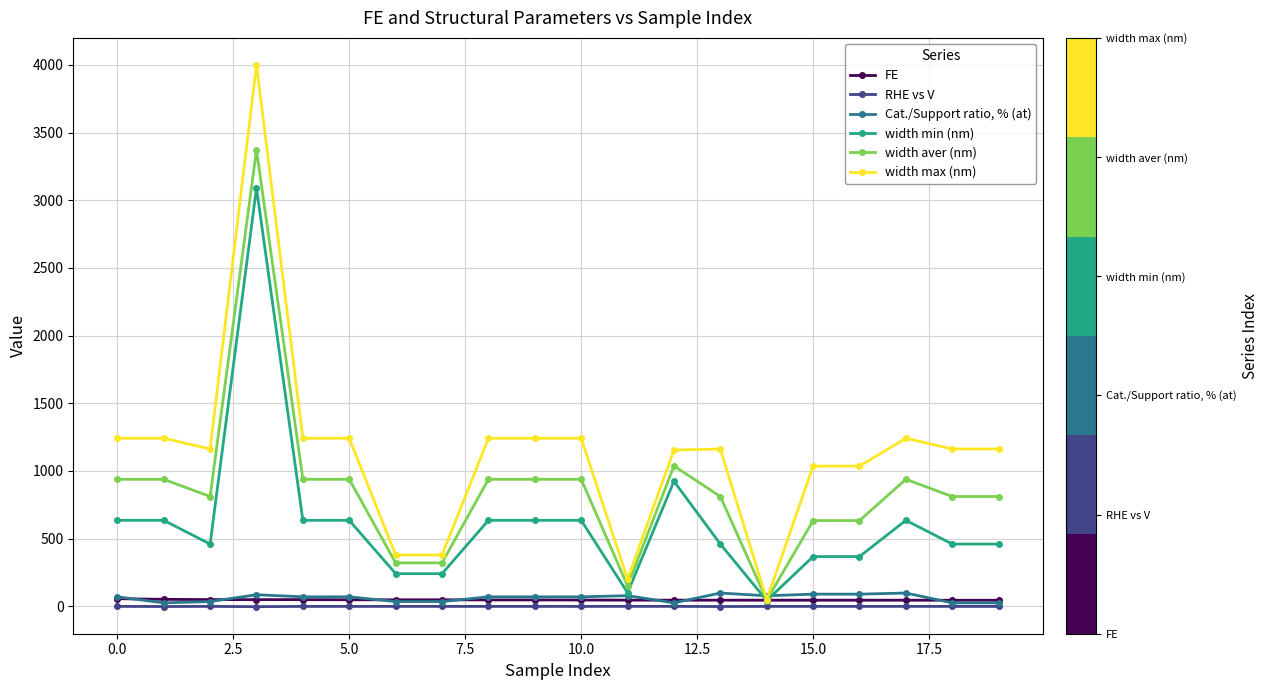

What is the maximum value for width max (nm)?

4000.0